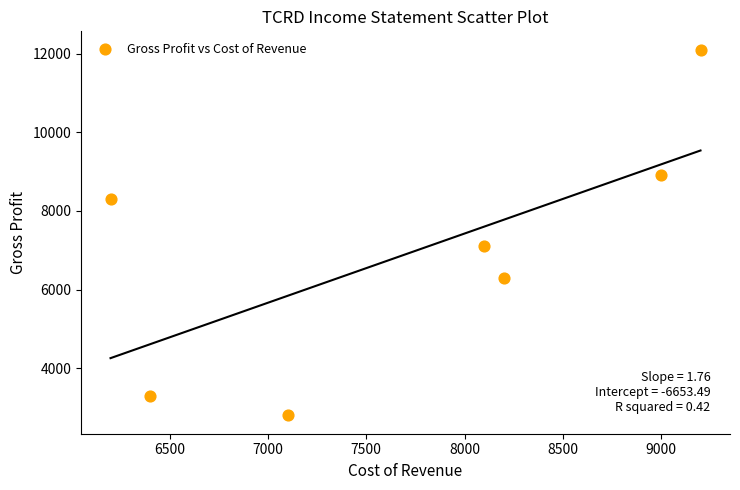

What is the range of X values (max minus min)?

3000